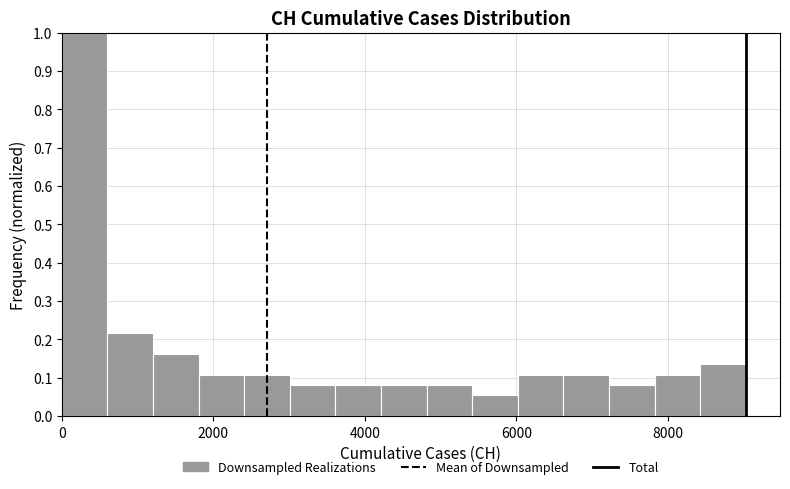

Around what value on the x-axis is the tallest bar? Give the approximate position of its centre, as read against the axis.

400